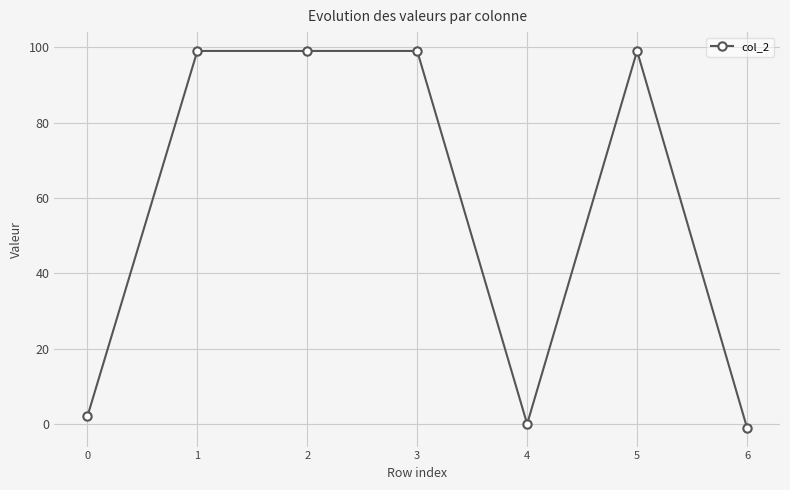

What is the value of the 4th point from the left?

99